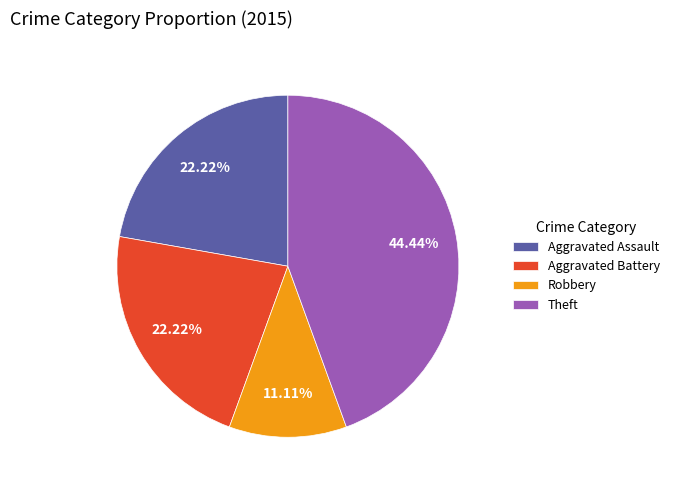

To the nearest percent, what percentage of the pie is Robbery?

11%